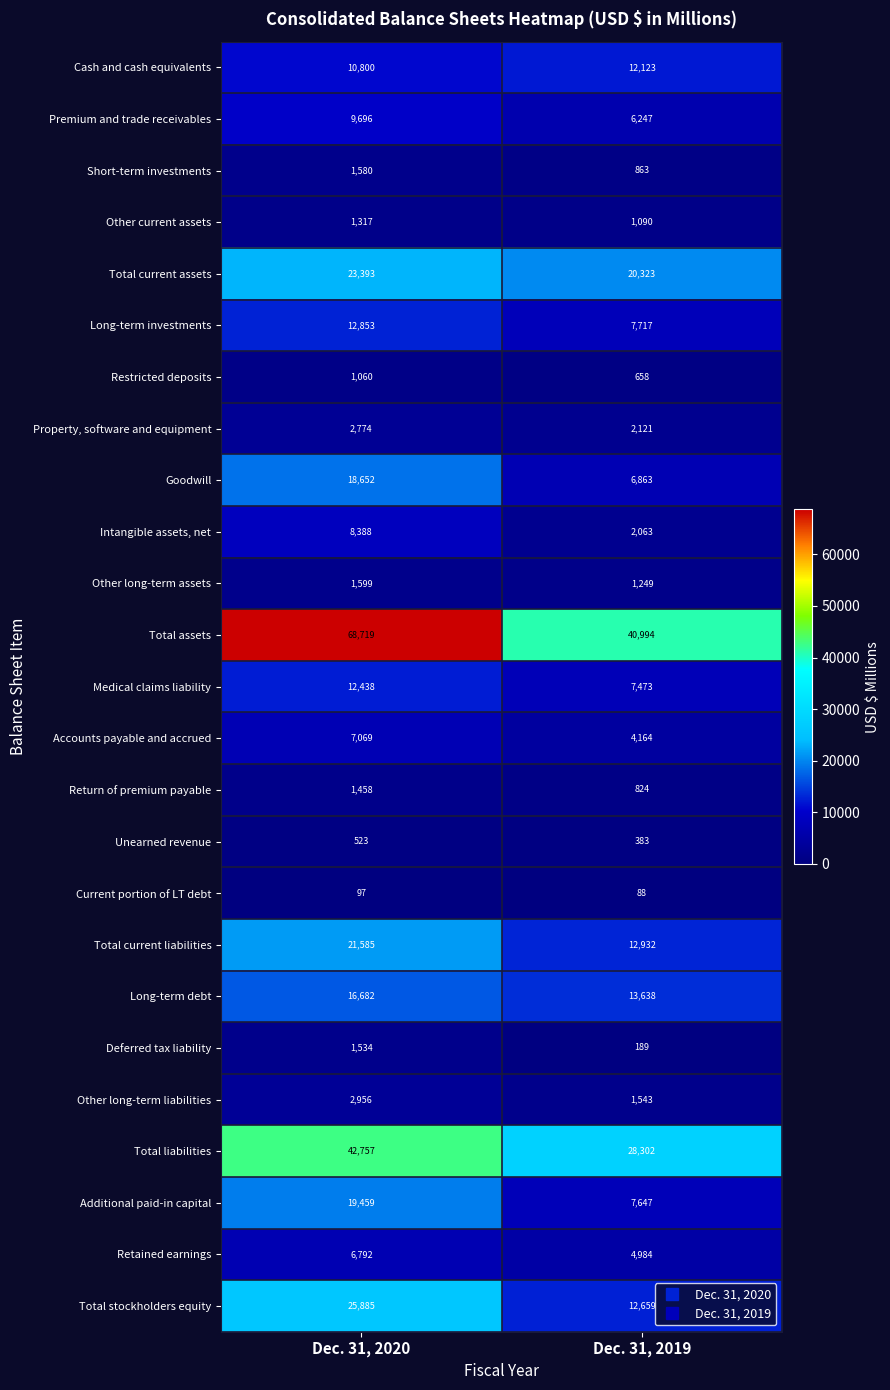

Which label corresponds to the largest value in the chart?

Dec. 31, 2020